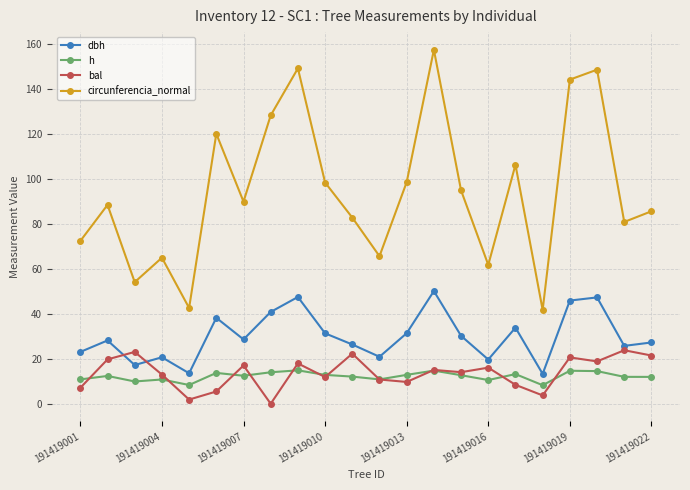

Rank the series by their maximum value, from highest to lowest.

circunferencia_normal, dbh, bal, h